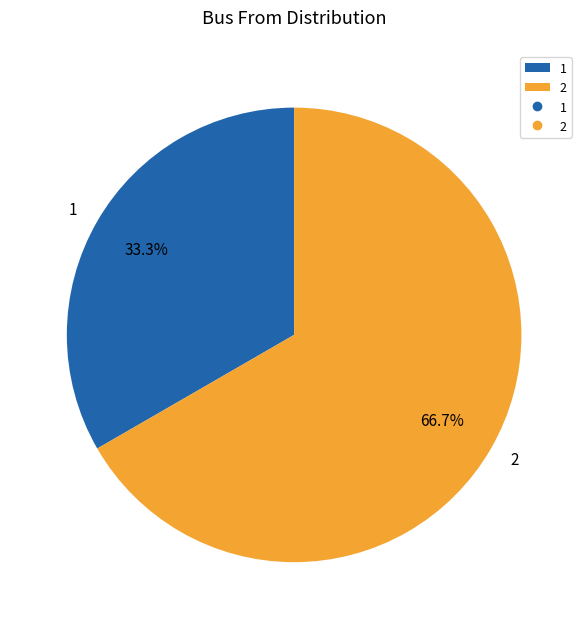

Between 2 and 1, which is larger?

2